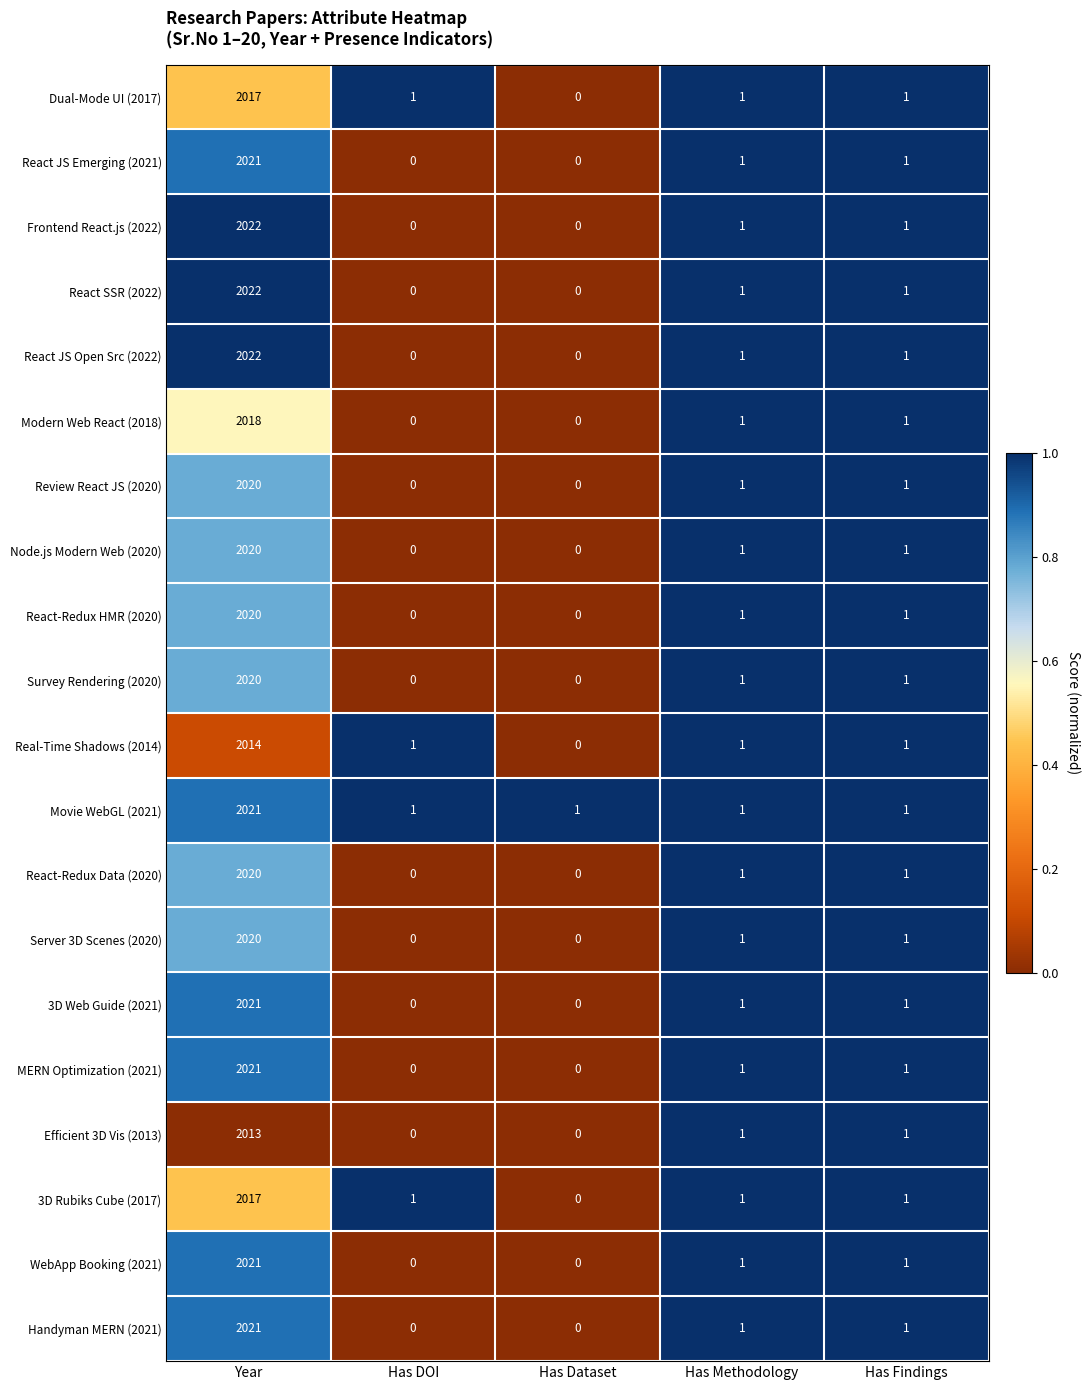

The MERN Optimization (2021) series shows 2 at Has Findings. True or false?

False